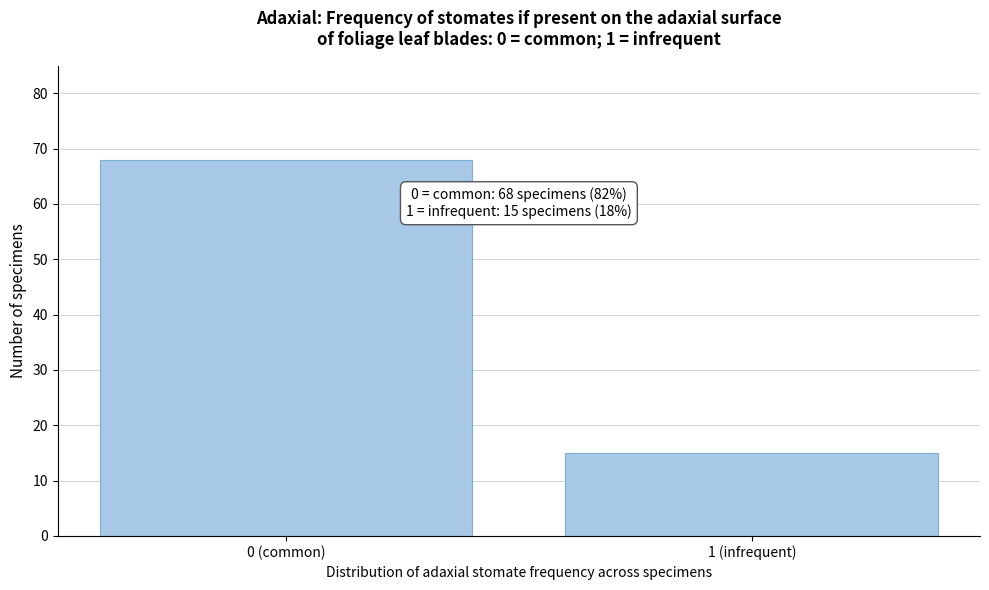

Reading left to right, extract all data points from this chart.

68	15